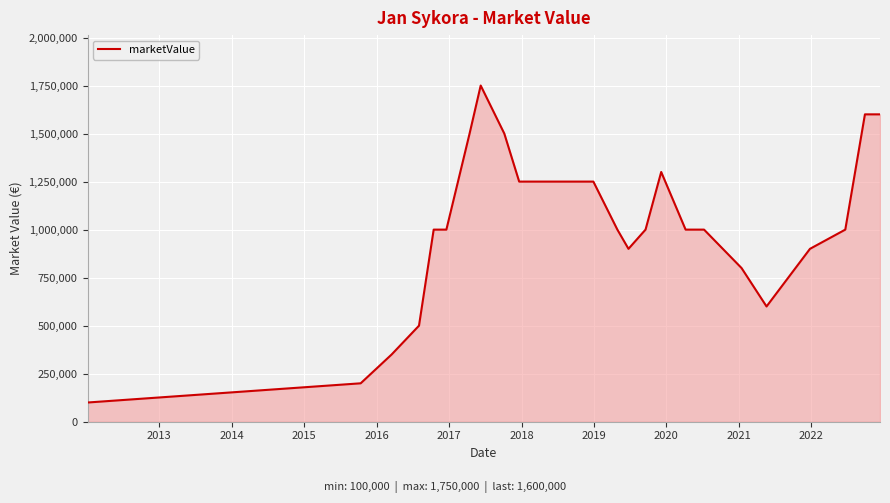

What is the difference between the maximum and minimum values?

1650000